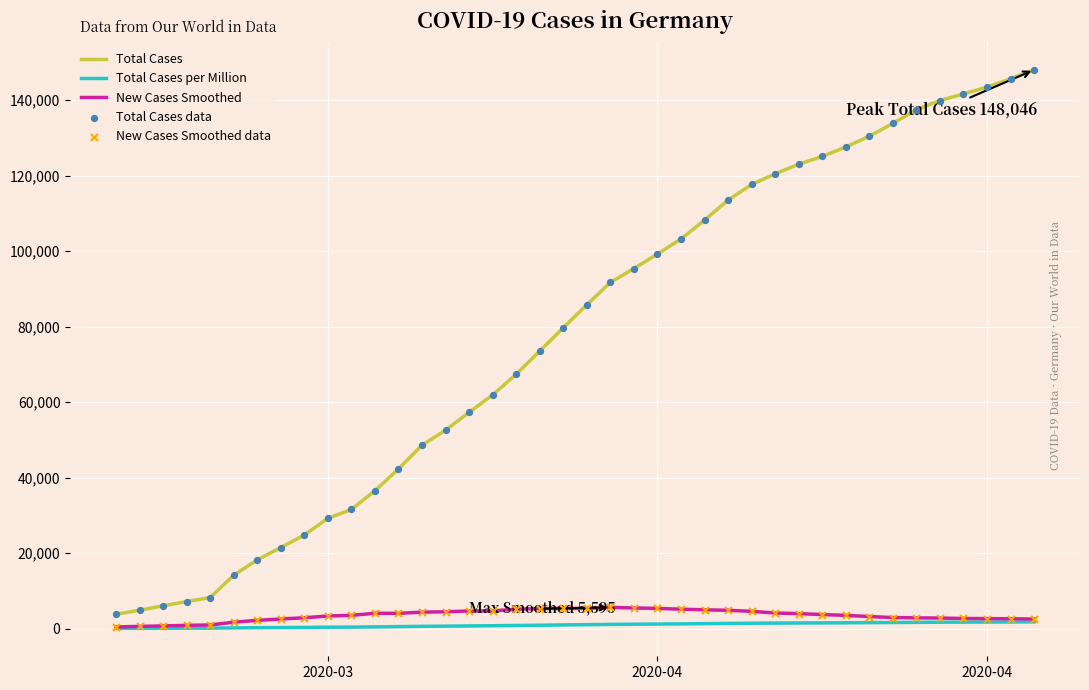

Which series has the widest spread of values?

Total Cases